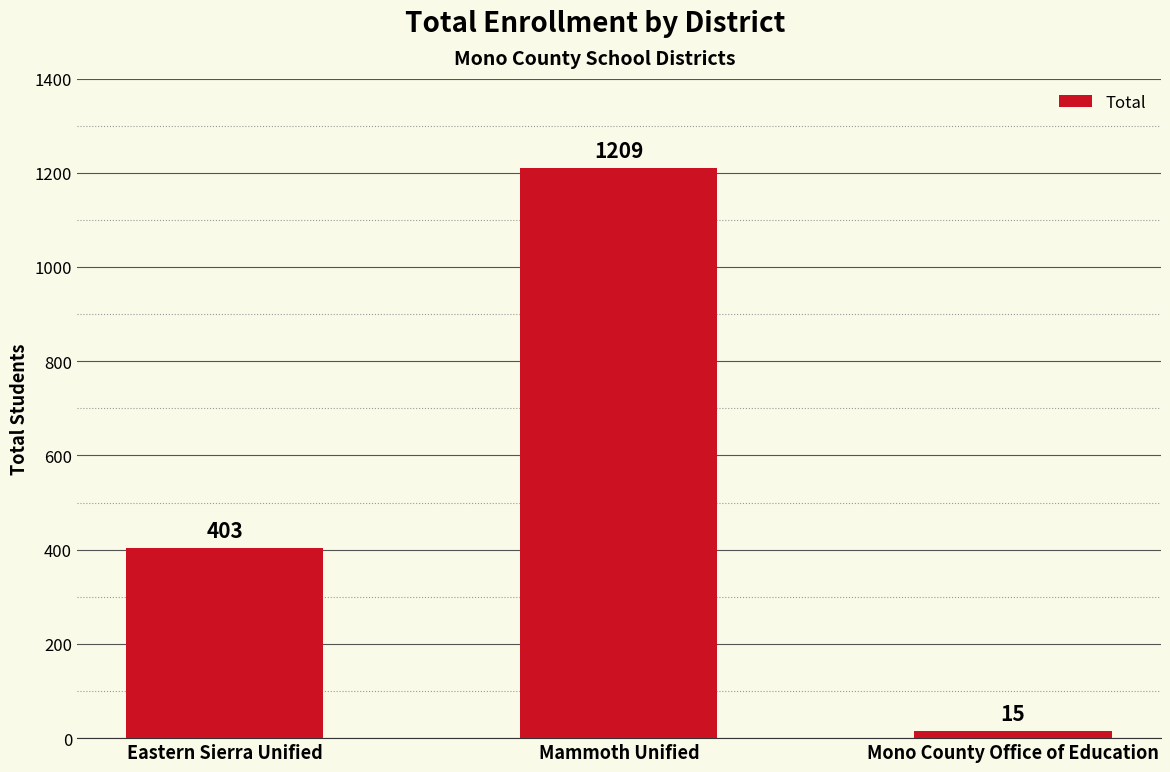

Rank the categories by value from lowest to highest.

Mono County Office of Education, Eastern Sierra Unified, Mammoth Unified